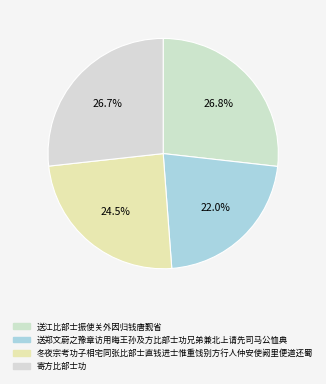

To the nearest percent, what is the combined percentage of 冬夜宗考功子相宅同张比部士直钱进士惟重饯别方行人仲安使阙里便道还蜀 and 寄方比部士功?

51%